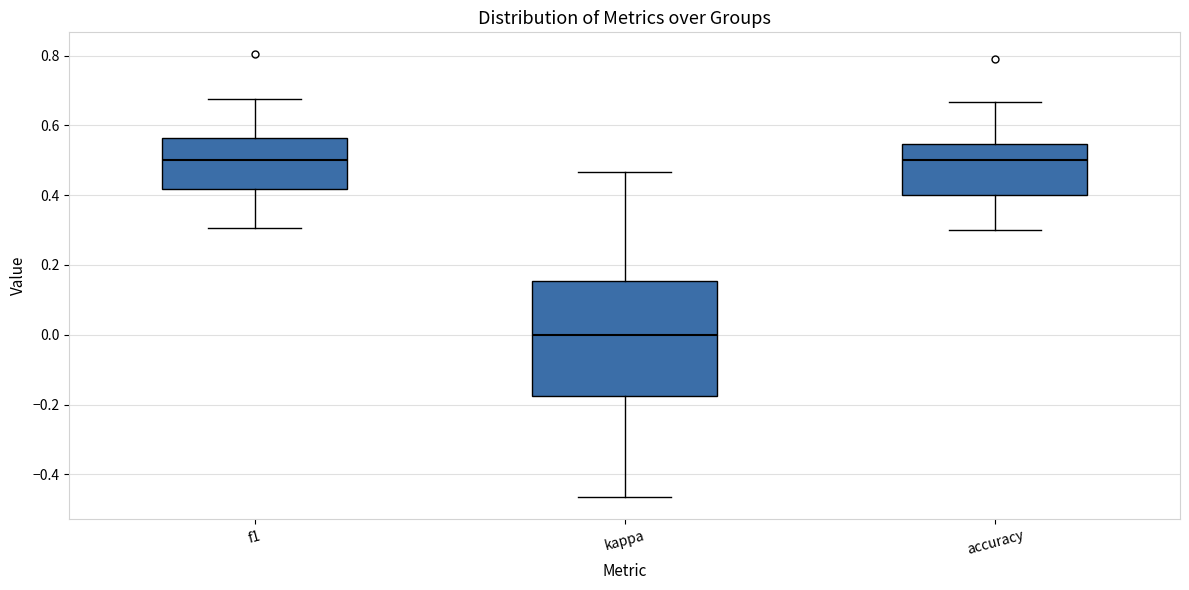

Which box is the tallest, from its lower edge to its upper edge?

kappa